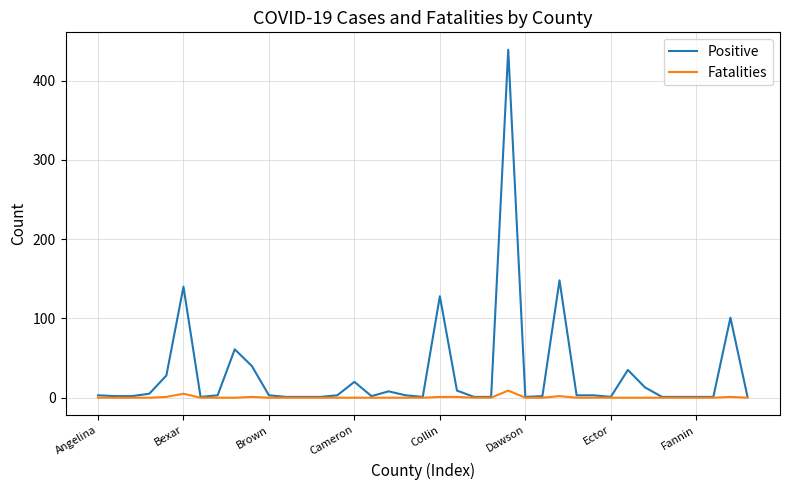

Rank the series by their average value, from highest to lowest.

Positive, Fatalities